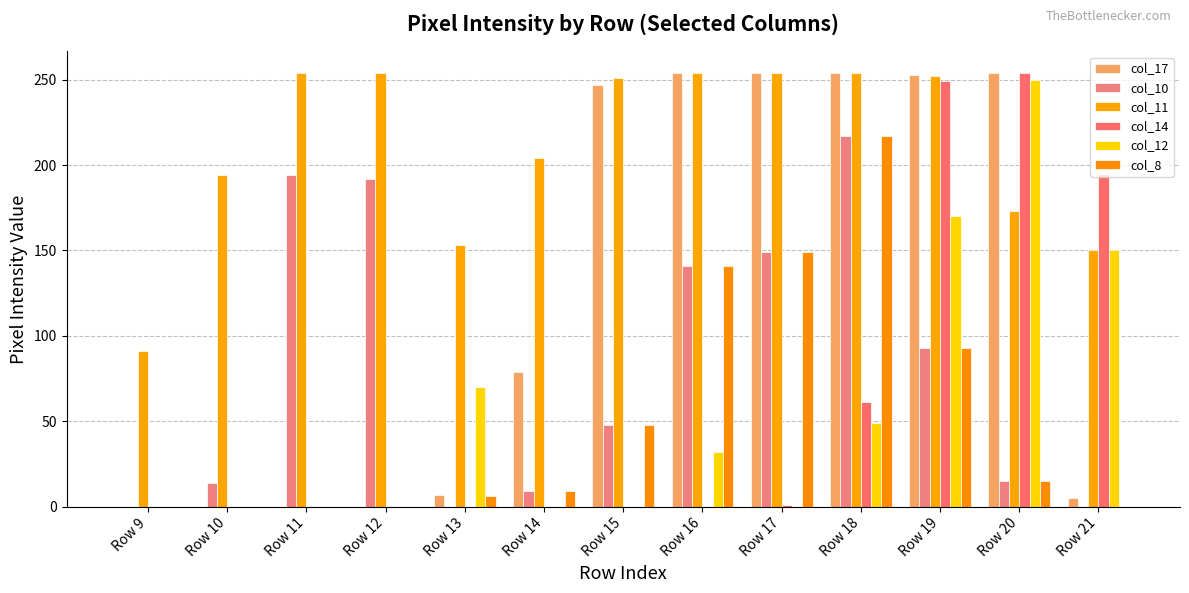

Is the value of col_14 at Row 12 greater than the value of col_10 at Row 19?

No